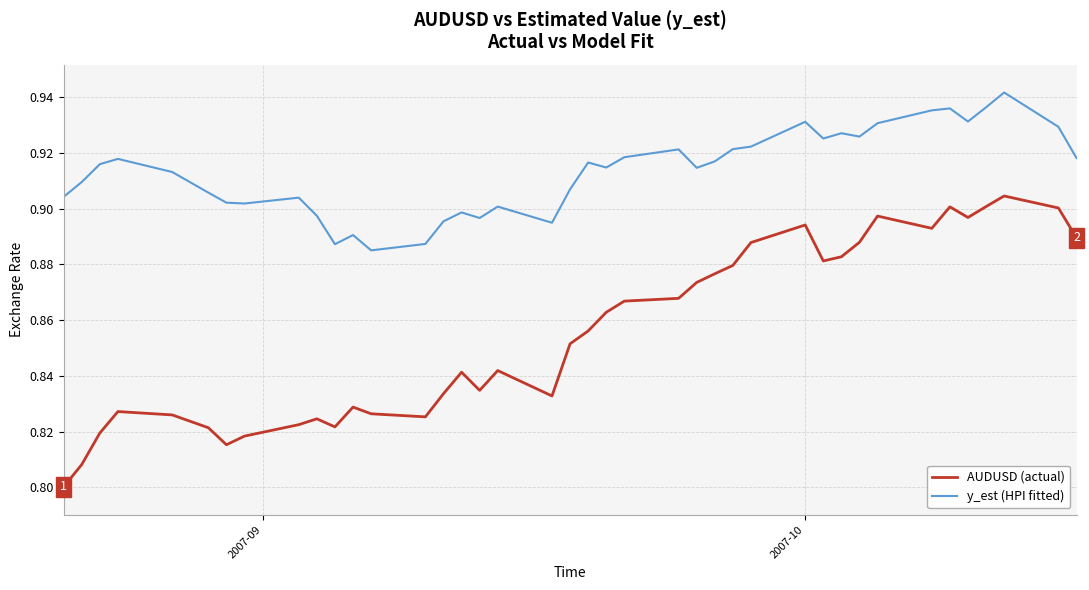

Which series has the largest total across all categories?

y_est (HPI fitted)